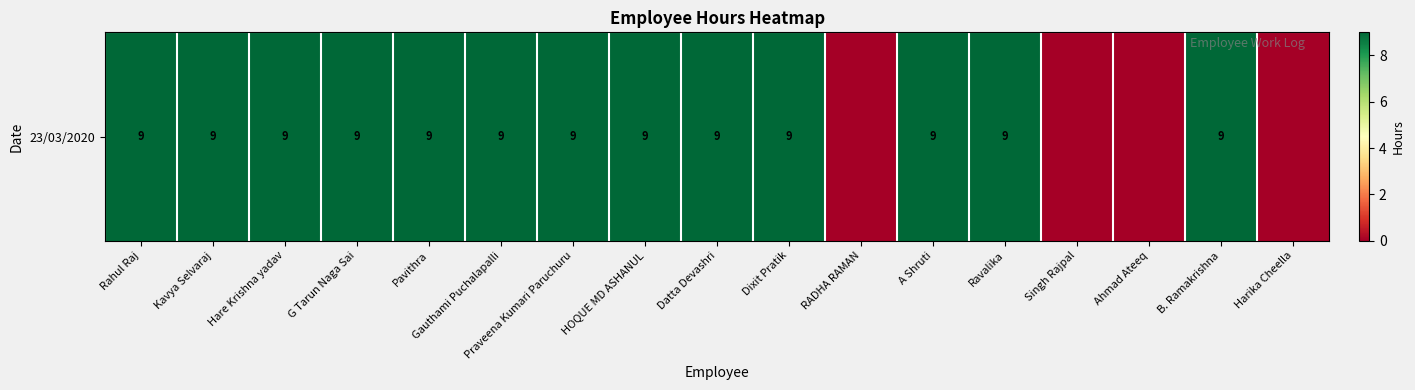

Rank the categories by value from highest to lowest.

Rahul Raj, Kavya Selvaraj, Hare Krishna yadav, G Tarun Naga Sai, Pavithra, Gauthami Puchalapalli, Praveena Kumari Paruchuru, HOQUE MD ASHANUL, Datta Devashri, Dixit Pratik, A Shruti, Ravalika, B. Ramakrishna, RADHA RAMAN, Singh Rajpal, Ahmad Ateeq, Harika Cheella